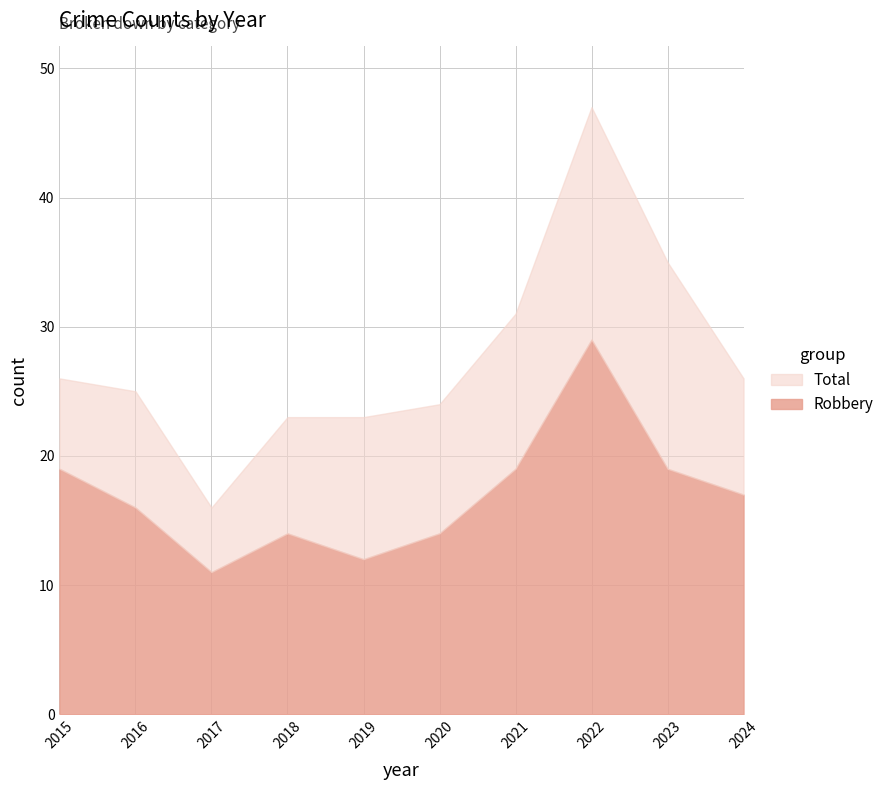

How many distinct data groups are displayed?

2